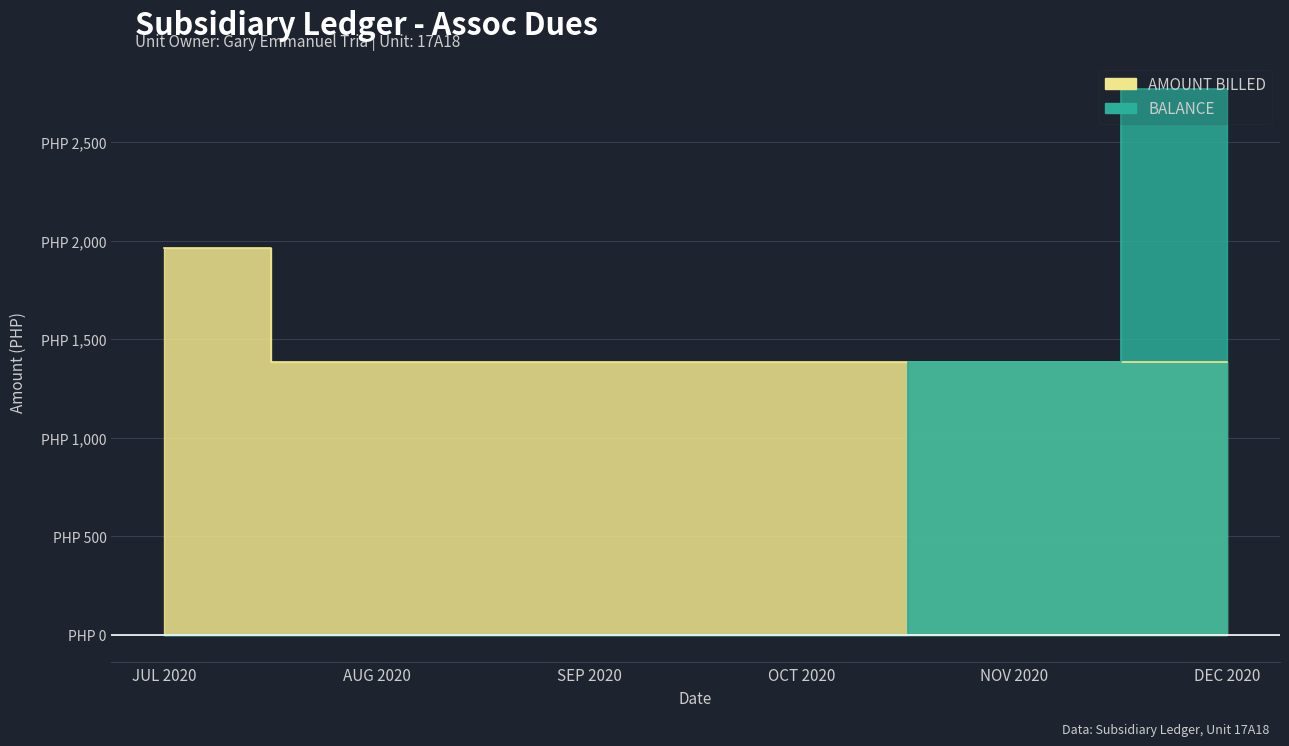

The AMOUNT BILLED series shows 1847.4 at OCT 2020. True or false?

False